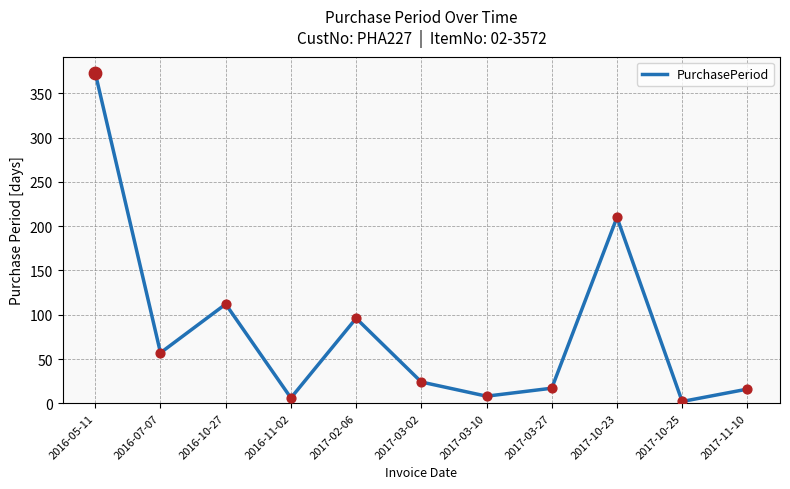

Which has a higher value, 2017-03-10 or 2017-02-06?

2017-02-06